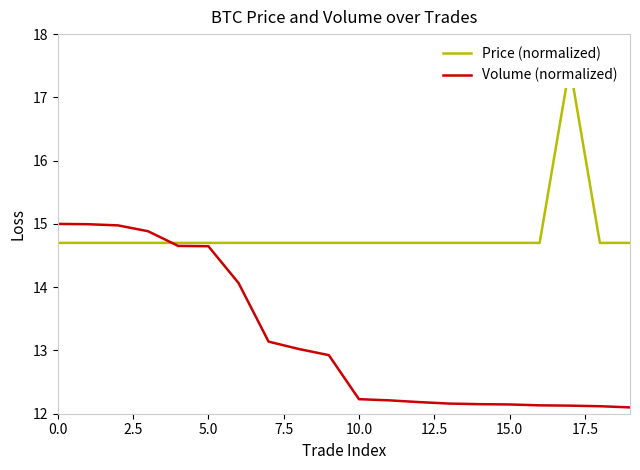

Which category has the lowest value in the Volume (normalized) series?

19